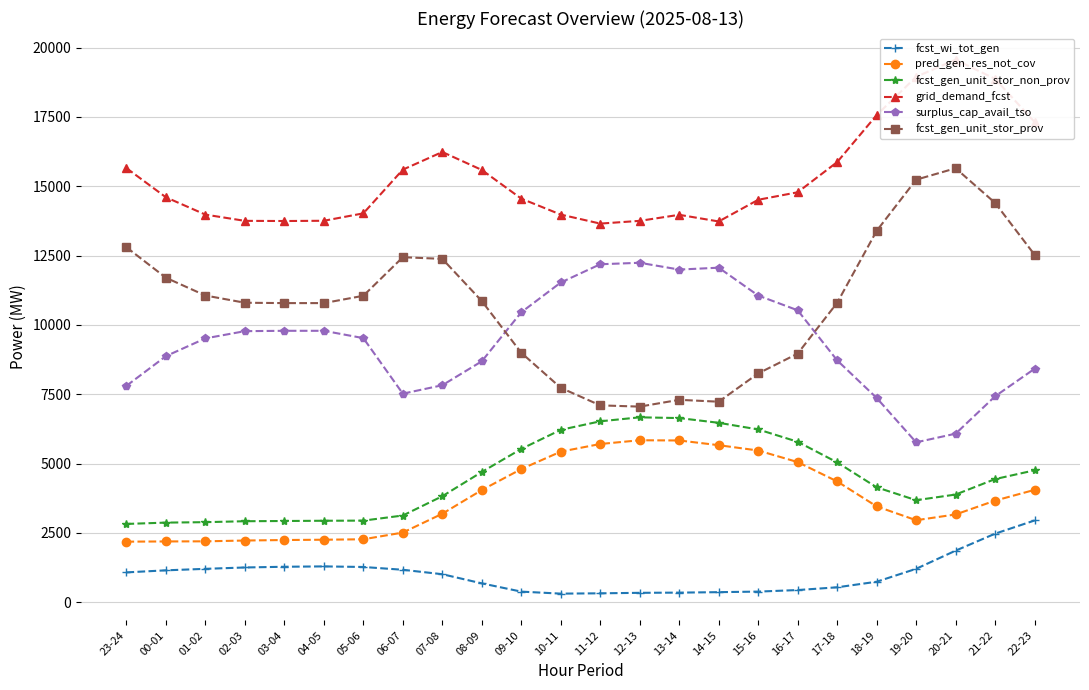

What is the label of the 6th point from the left?

04-05